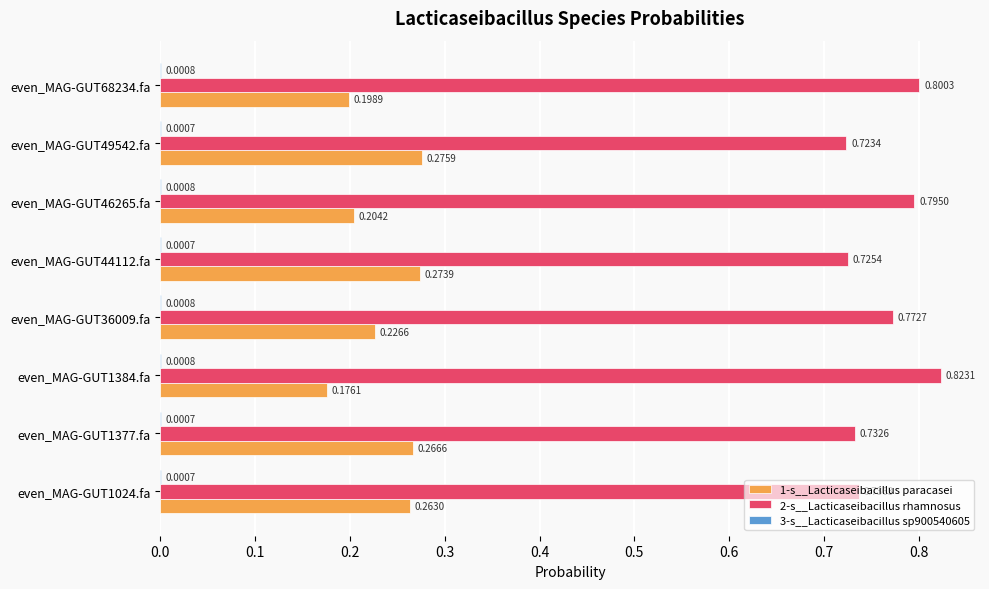

Which series has the largest total across all categories?

2-s__Lacticaseibacillus rhamnosus